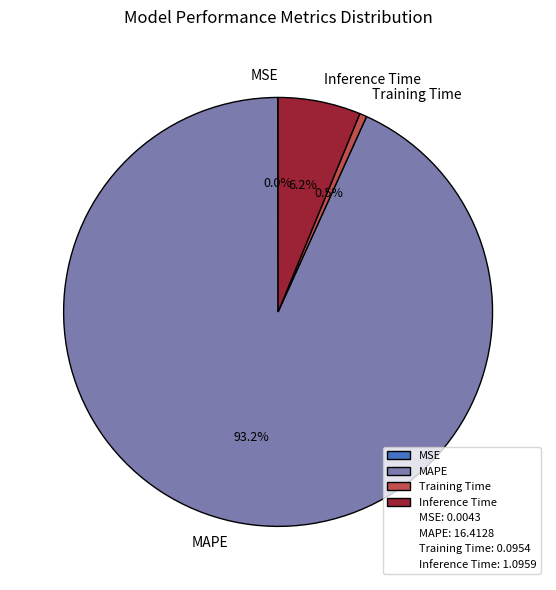

Is there a majority slice in this chart?

Yes